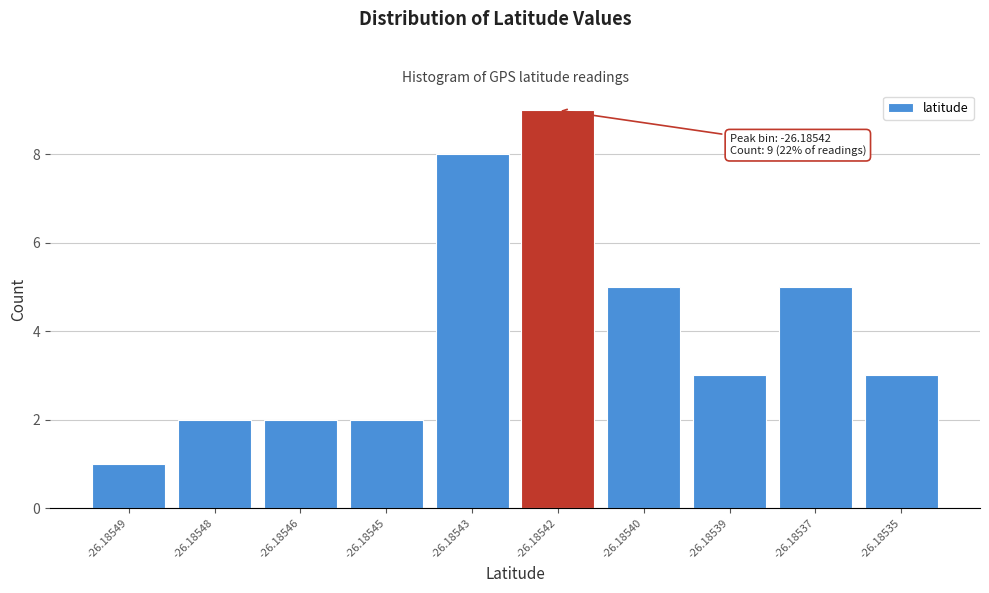

Reading left to right, extract all data points from this chart.

-26.18549=1	-26.18548=2	-26.18546=2	-26.18545=2	-26.18543=8	-26.18542=9	-26.18540=5	-26.18539=3	-26.18537=5	-26.18535=3